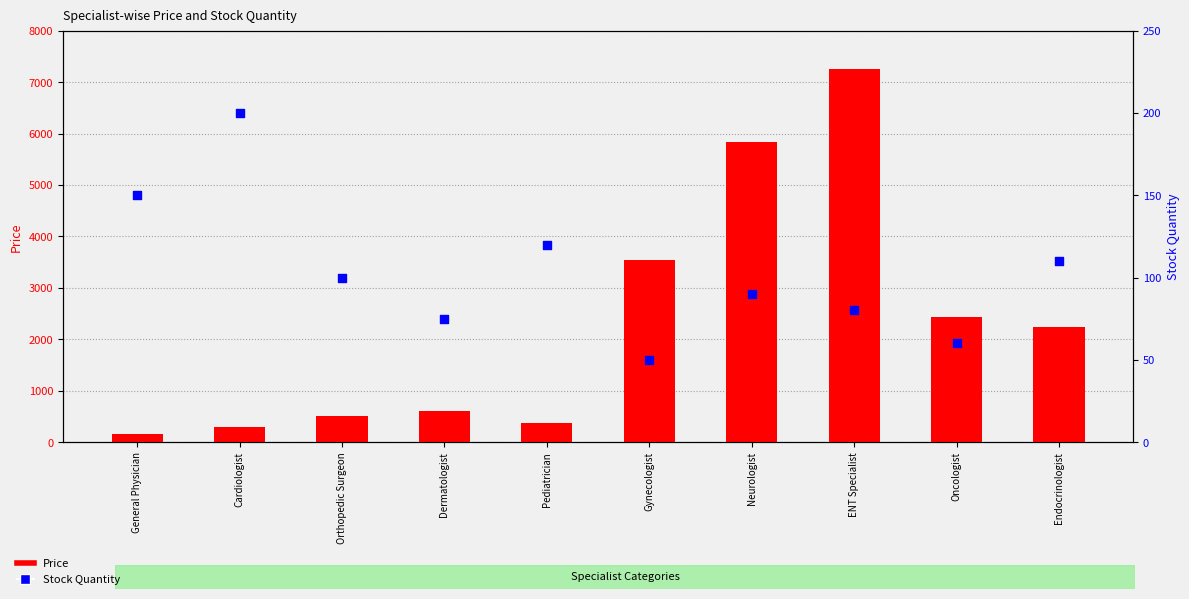

At how many categories does at least one series exceed 4209?

2